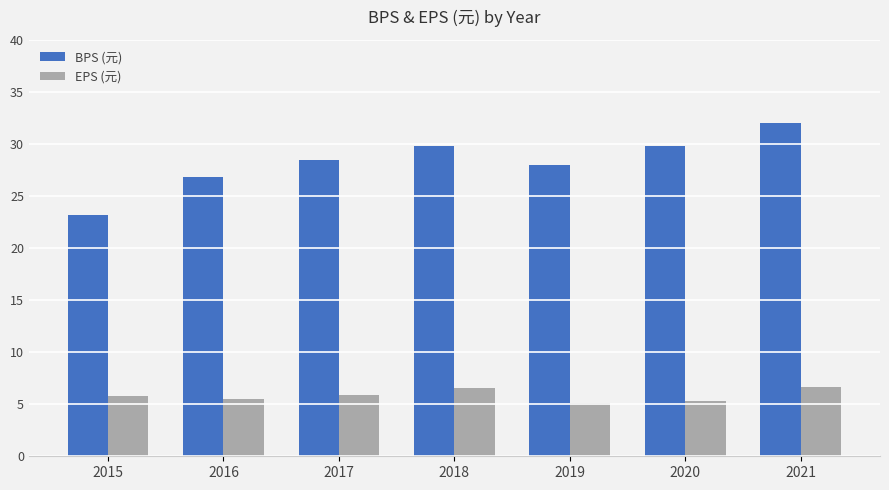

At 2020, list the series in order from largest to smallest.

BPS (元), EPS (元)